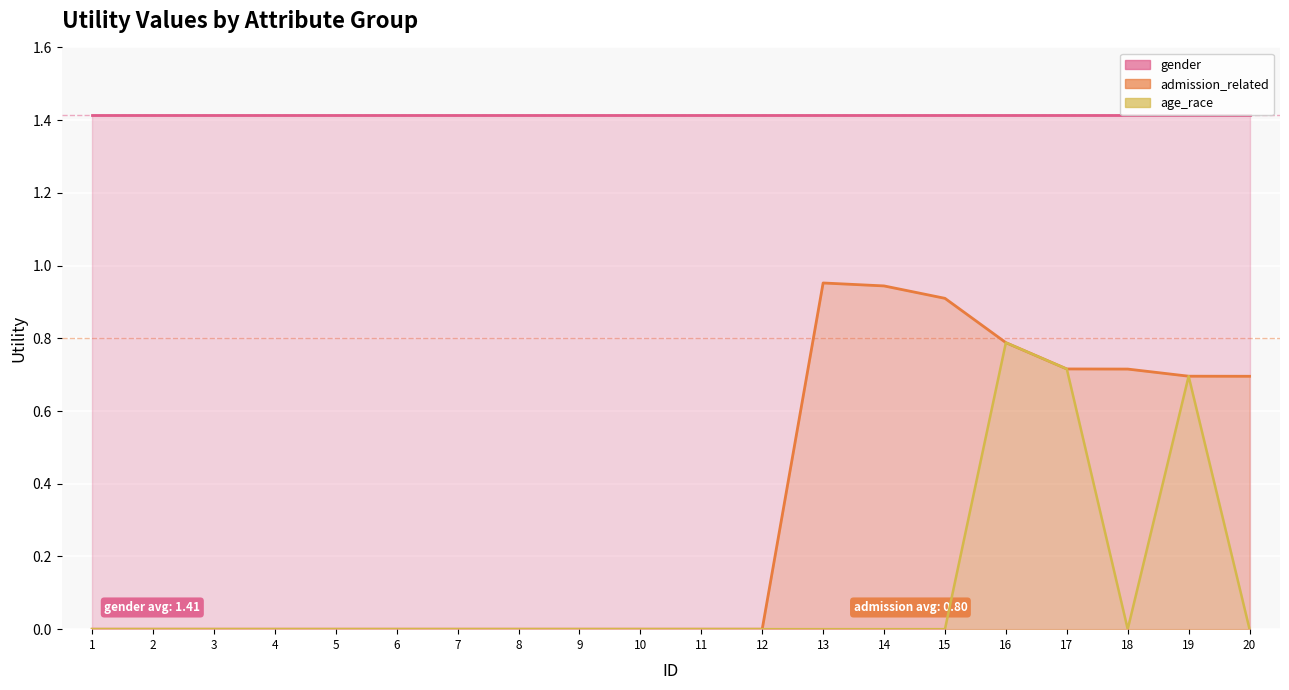

Which series changed the most between 6 and 15?

admission_related